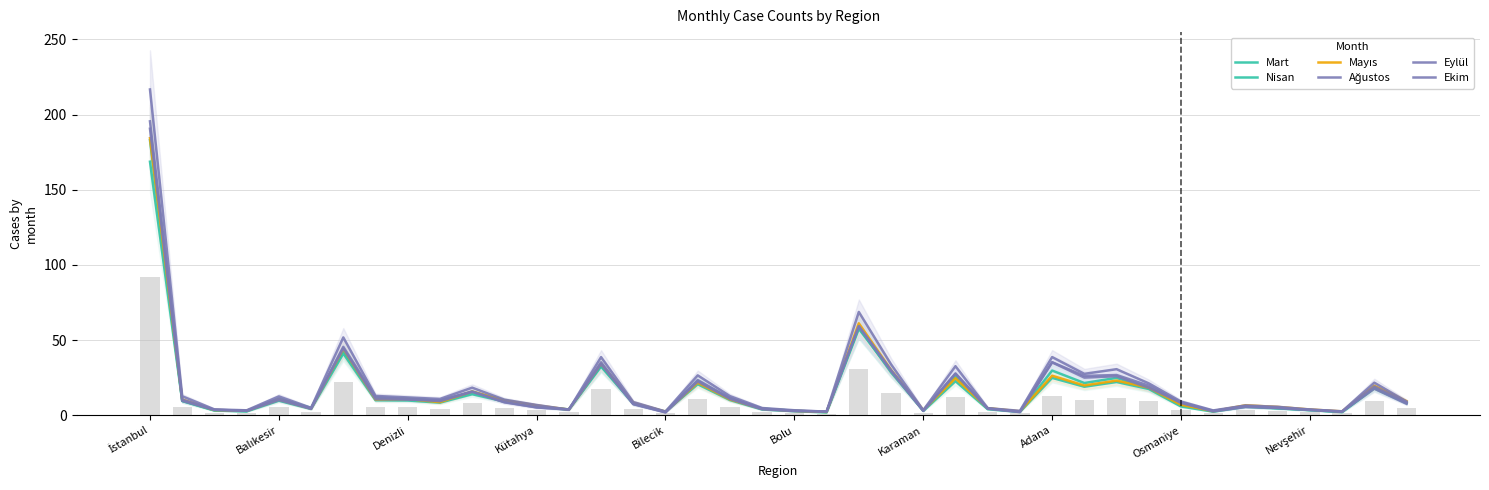

Reading right to left, transcribe all the data shown in this chart.

Mart: 8.5	18.5	2.2	3.4	4.7	6.2	2.7	7.4	18.1	24.9	21.4	29.8	2.4	4.6	25.7	3.2	28.6	58.5	2.2	3.0	4.4	11.0	22.8	2.3	7.7	33.1	3.9	5.8	9.9	15.6	9.6	11.0	11.2	43.0	4.9	11.0	2.8	3.3	9.6	182.9
Nisan: 8.0	17.9	2.1	3.5	4.6	5.6	2.4	5.8	17.5	22.1	19.0	24.9	2.2	4.0	22.7	2.9	29.6	57.5	1.9	2.7	3.8	10.1	20.7	2.4	7.9	32.4	3.7	6.0	9.1	14.0	8.4	9.8	10.0	41.1	4.2	9.7	2.6	3.2	9.5	168.7
Mayıs: 9.3	19.6	2.6	3.9	5.5	6.6	2.8	7.0	18.4	23.1	19.8	26.3	2.6	4.7	24.6	3.5	30.2	61.2	2.2	3.0	4.3	10.5	21.6	2.4	8.3	34.3	3.8	6.5	9.9	15.8	8.7	10.8	10.6	44.2	4.5	10.6	3.1	3.5	10.5	184.3
Ağustos: 9.2	21.7	2.6	3.9	5.6	6.5	3.2	9.1	21.2	30.7	27.6	38.7	3.0	4.8	32.6	3.4	33.9	68.7	2.4	3.4	4.8	12.7	26.6	2.5	8.8	38.7	3.8	6.8	10.4	18.4	10.8	11.9	12.9	51.8	4.9	12.6	3.3	3.9	12.7	216.7
Eylül: 8.4	19.1	2.3	3.5	4.9	6.0	2.9	8.2	19.7	26.8	26.2	35.3	2.3	4.5	27.8	3.0	30.1	59.4	2.5	3.0	4.3	11.5	23.4	2.1	7.4	35.3	3.9	5.2	8.9	15.6	9.4	10.7	12.1	45.5	4.3	11.1	3.0	3.6	10.4	195.5
Ekim: 7.6	17.7	2.5	3.7	4.9	5.5	2.6	8.6	18.3	25.9	25.1	35.2	2.1	4.5	27.7	3.0	29.4	59.1	2.5	2.8	4.0	10.8	22.5	1.9	7.6	34.0	3.8	5.3	8.6	15.9	9.9	10.5	10.7	44.6	4.5	10.1	3.0	3.6	9.6	190.6